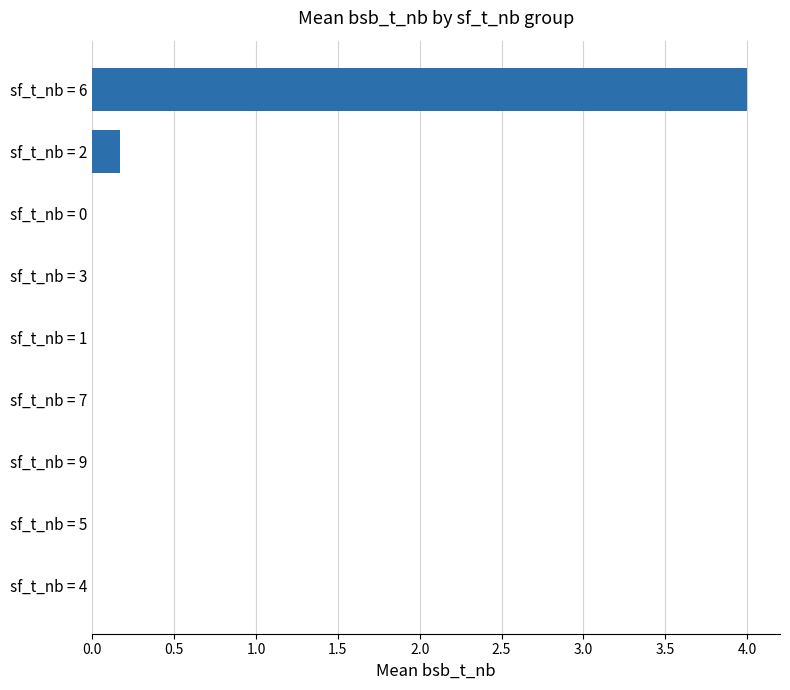

Are the bars grouped side by side (vs. stacked)?

No